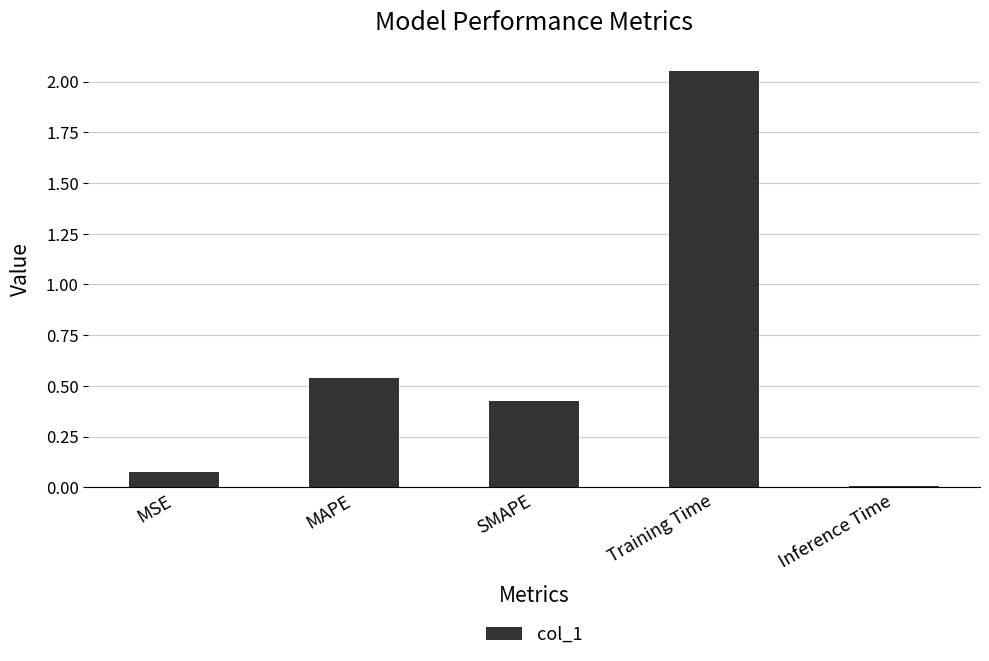

List the labels in order of value, smallest first.

Inference Time, MSE, SMAPE, MAPE, Training Time